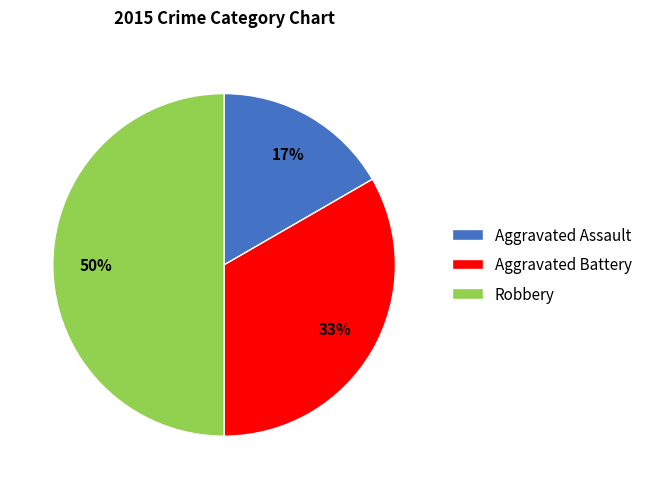

To the nearest percent, what portion does Robbery represent?

50%